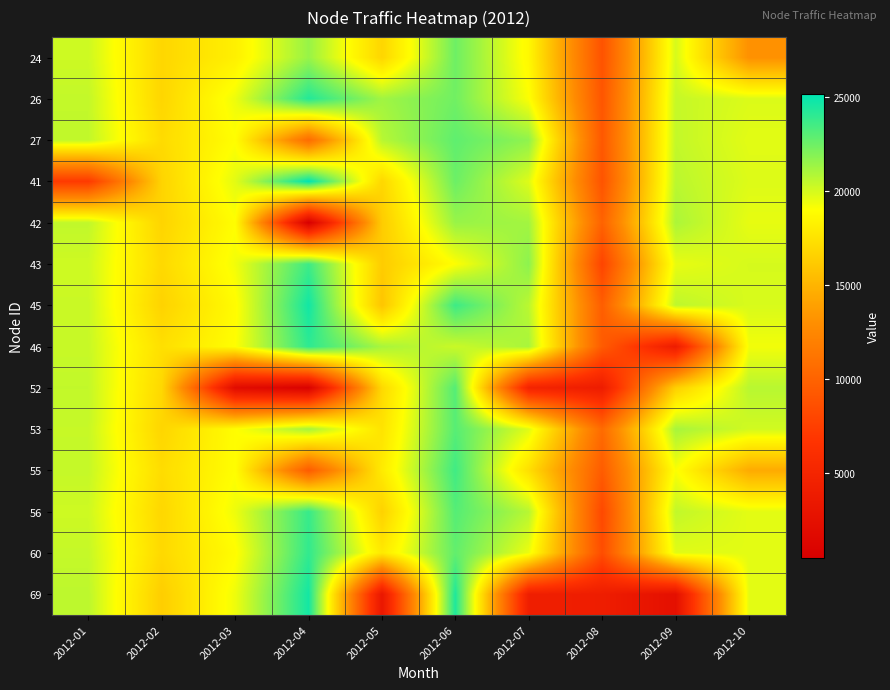

Reading left to right, what are all the values shown in this chart?

24: 2012-01=20164	2012-02=16818	2012-03=18191	2012-04=21453	2012-05=16774	2012-06=22459	2012-07=18634	2012-08=8853	2012-09=19960	2012-10=13061
26: 2012-01=20403	2012-02=16775	2012-03=19384	2012-04=24259	2012-05=21229	2012-06=22390	2012-07=19033	2012-08=9077	2012-09=20351	2012-10=19814
27: 2012-01=20461	2012-02=17072	2012-03=18928	2012-04=10608	2012-05=20681	2012-06=22804	2012-07=21628	2012-08=9259	2012-09=20407	2012-10=19652
41: 2012-01=7116	2012-02=16686	2012-03=19641	2012-04=25138	2012-05=16864	2012-06=22509	2012-07=19751	2012-08=8933	2012-09=20606	2012-10=19785
42: 2012-01=20465	2012-02=16694	2012-03=18917	2012-04=493	2012-05=16243	2012-06=21432	2012-07=21180	2012-08=9974	2012-09=20959	2012-10=19541
43: 2012-01=20134	2012-02=16961	2012-03=19267	2012-04=23602	2012-05=16257	2012-06=18977	2012-07=21714	2012-08=7862	2012-09=19508	2012-10=19951
45: 2012-01=20253	2012-02=16606	2012-03=18807	2012-04=24675	2012-05=15883	2012-06=23627	2012-07=20600	2012-08=9639	2012-09=20545	2012-10=19893
46: 2012-01=20292	2012-02=17283	2012-03=18947	2012-04=23996	2012-05=21046	2012-06=20255	2012-07=21038	2012-08=9465	2012-09=3942	2012-10=19269
52: 2012-01=20425	2012-02=16916	2012-03=1939	2012-04=785	2012-05=16950	2012-06=23072	2012-07=4847	2012-08=4000	2012-09=16423	2012-10=20668
53: 2012-01=20318	2012-02=16771	2012-03=18910	2012-04=21143	2012-05=17510	2012-06=22991	2012-07=19706	2012-08=10530	2012-09=21076	2012-10=20073
55: 2012-01=20353	2012-02=17125	2012-03=18928	2012-04=9479	2012-05=17910	2012-06=23559	2012-07=17286	2012-08=9505	2012-09=19073	2012-10=14472
56: 2012-01=20148	2012-02=16841	2012-03=19371	2012-04=23769	2012-05=16551	2012-06=23048	2012-07=20695	2012-08=8175	2012-09=20450	2012-10=19621
60: 2012-01=20347	2012-02=16960	2012-03=18843	2012-04=23902	2012-05=17836	2012-06=22735	2012-07=19395	2012-08=8491	2012-09=19681	2012-10=19638
69: 2012-01=20556	2012-02=16330	2012-03=19348	2012-04=24631	2012-05=3288	2012-06=24381	2012-07=4244	2012-08=4087	2012-09=2442	2012-10=19609